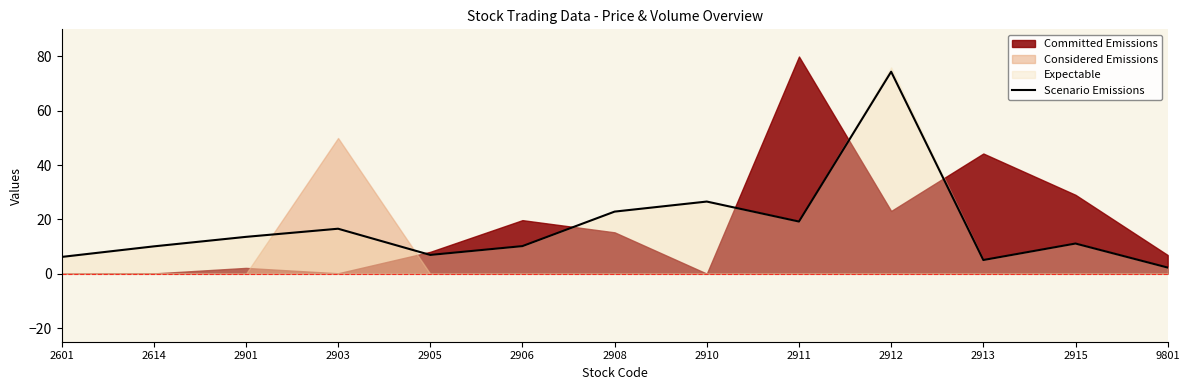

Reading left to right, list all the values displayed in this chart.

6.2	10.1	13.6	16.6	7.0	10.2	22.9	26.6	19.2	74.4	5.1	11.2	2.3